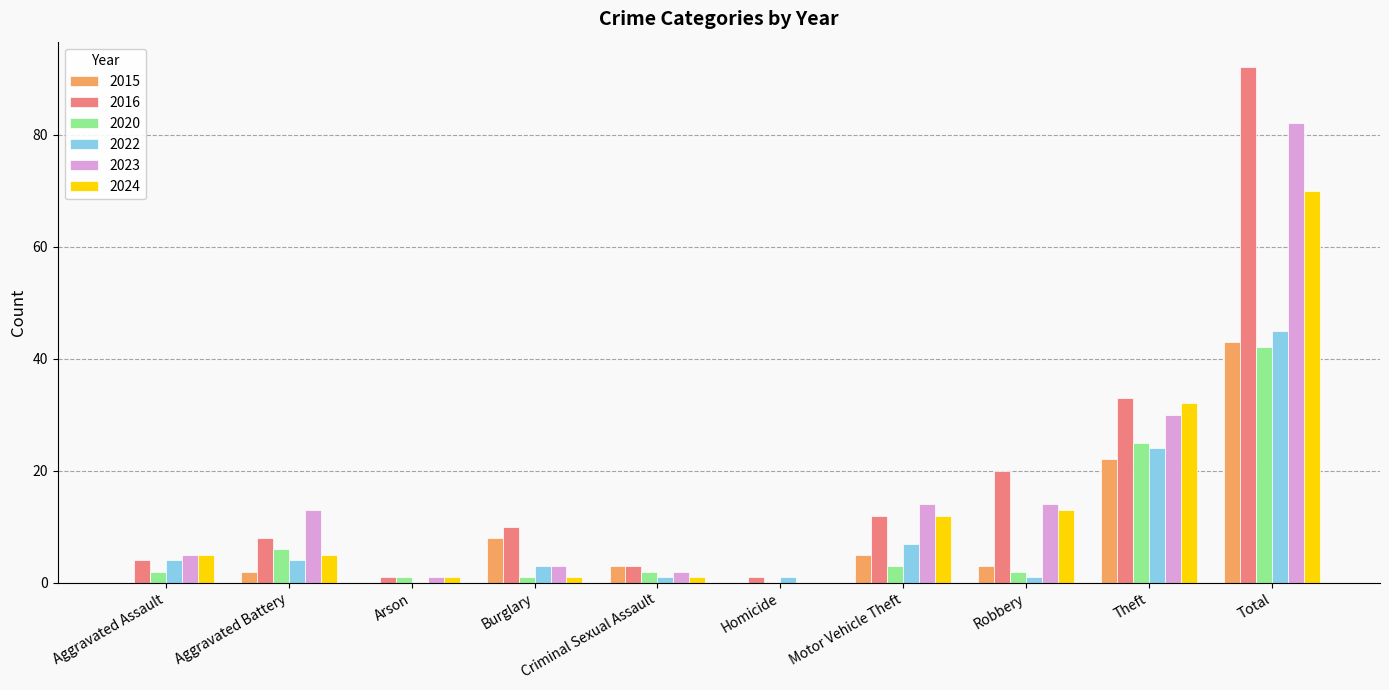

Reading left to right, list all the values displayed in this chart.

2015: Aggravated Assault=0	Aggravated Battery=2	Arson=0	Burglary=8	Criminal Sexual Assault=3	Homicide=0	Motor Vehicle Theft=5	Robbery=3	Theft=22	Total=43
2016: Aggravated Assault=4	Aggravated Battery=8	Arson=1	Burglary=10	Criminal Sexual Assault=3	Homicide=1	Motor Vehicle Theft=12	Robbery=20	Theft=33	Total=92
2020: Aggravated Assault=2	Aggravated Battery=6	Arson=1	Burglary=1	Criminal Sexual Assault=2	Homicide=0	Motor Vehicle Theft=3	Robbery=2	Theft=25	Total=42
2022: Aggravated Assault=4	Aggravated Battery=4	Arson=0	Burglary=3	Criminal Sexual Assault=1	Homicide=1	Motor Vehicle Theft=7	Robbery=1	Theft=24	Total=45
2023: Aggravated Assault=5	Aggravated Battery=13	Arson=1	Burglary=3	Criminal Sexual Assault=2	Homicide=0	Motor Vehicle Theft=14	Robbery=14	Theft=30	Total=82
2024: Aggravated Assault=5	Aggravated Battery=5	Arson=1	Burglary=1	Criminal Sexual Assault=1	Homicide=0	Motor Vehicle Theft=12	Robbery=13	Theft=32	Total=70